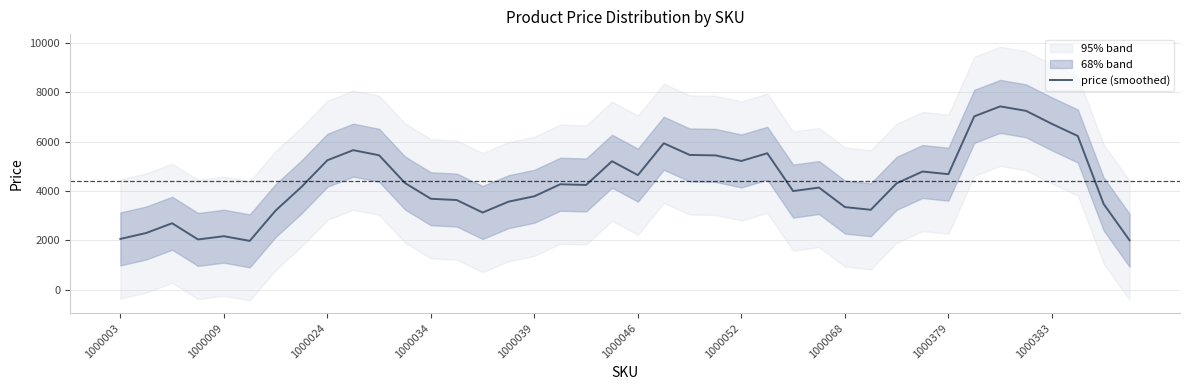

What is the value of the 6th point from the left?

1982.0